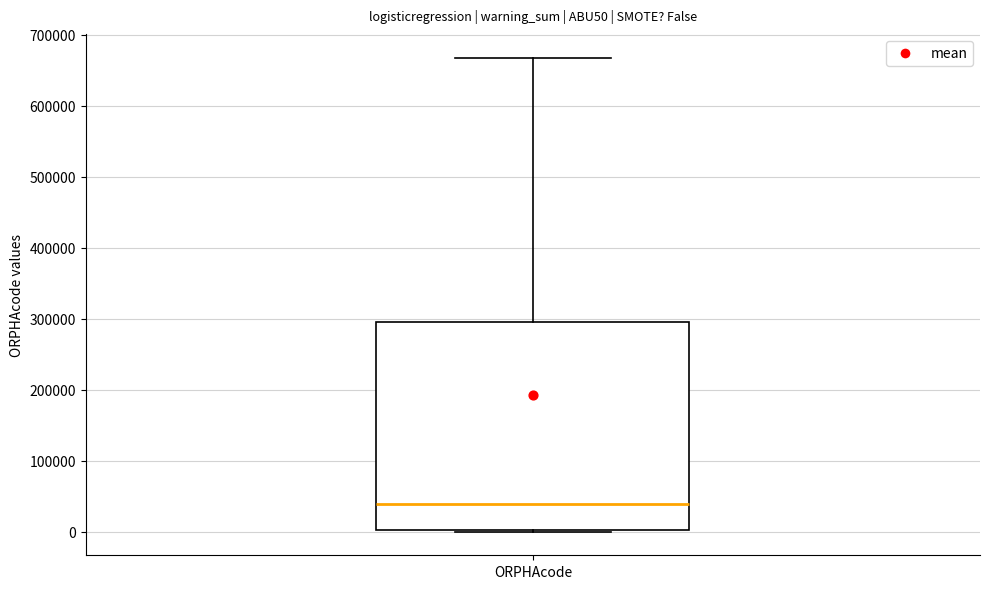

Read this box plot against the y-axis: the position of the median line, the range covered by the box, and the ends of both whiskers. The values are not printed on the chart, so give them approximately, as read against the axis.

median 40000, box 0 to 300000, whiskers 0 to 670000